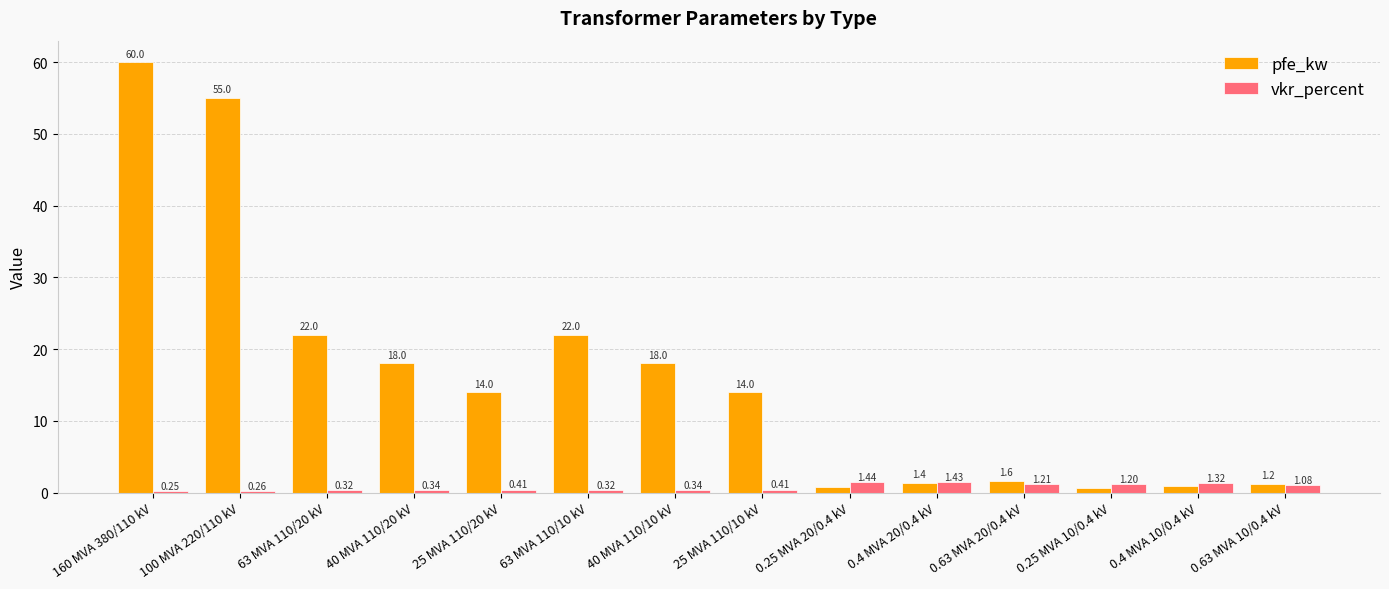

Is the value of vkr_percent at 0.63 MVA 10/0.4 kV greater than the value of pfe_kw at 0.63 MVA 10/0.4 kV?

No